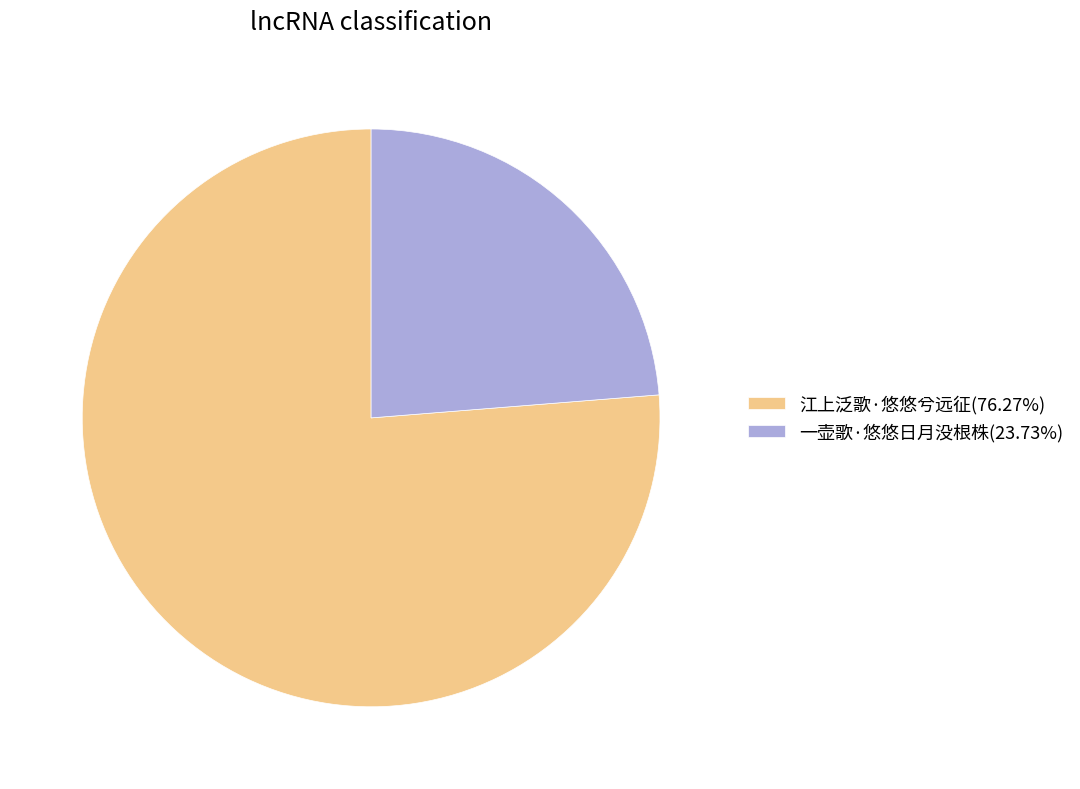

Count the number of slices in the pie.

2